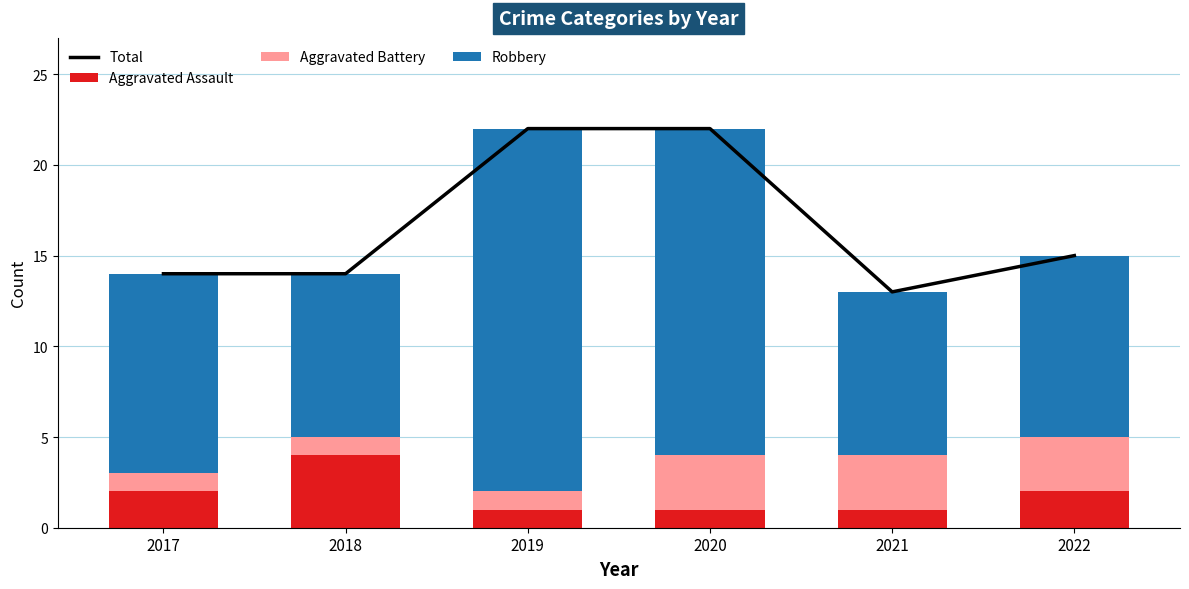

List the labels in order of Aggravated Assault value, largest first.

2018, 2017, 2022, 2019, 2020, 2021